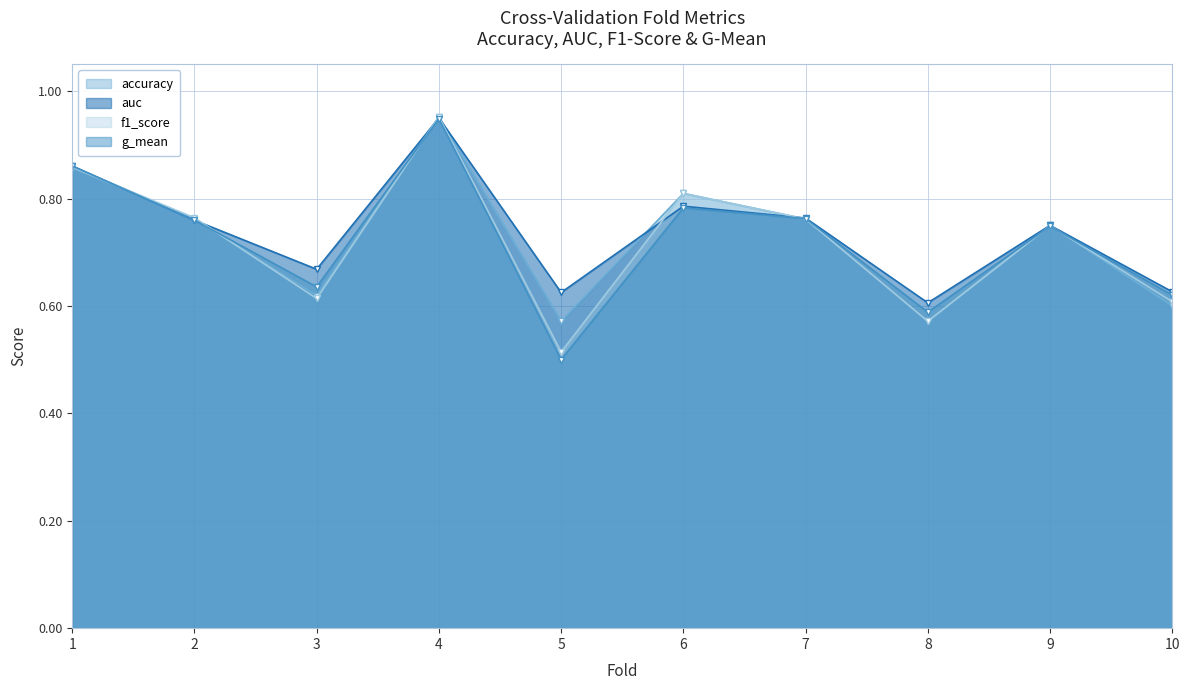

Does the chart display data point markers on the line(s)?

Yes